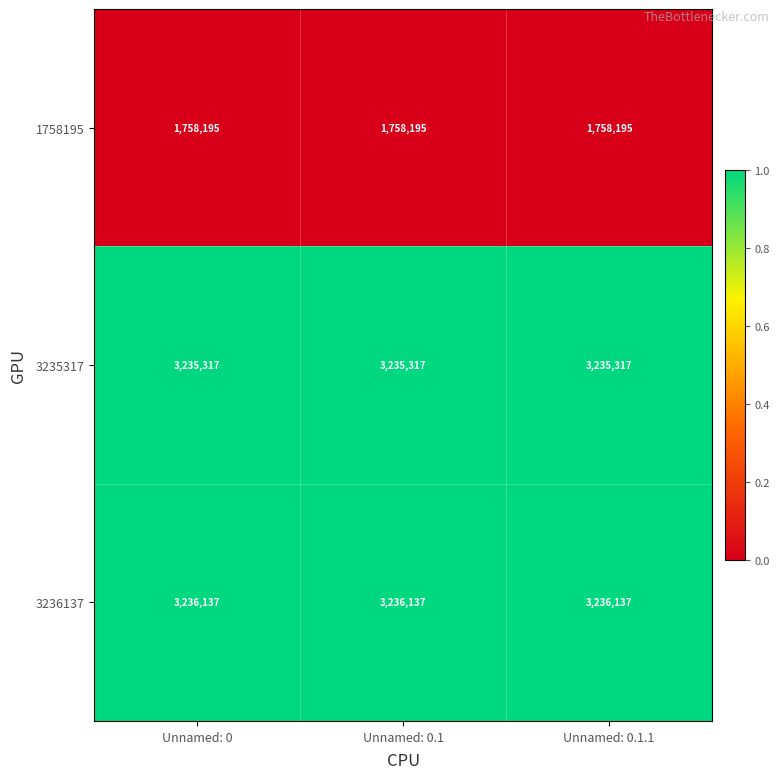

Rank the series at Unnamed: 0.1.1 from highest to lowest value.

3236137, 3235317, 1758195